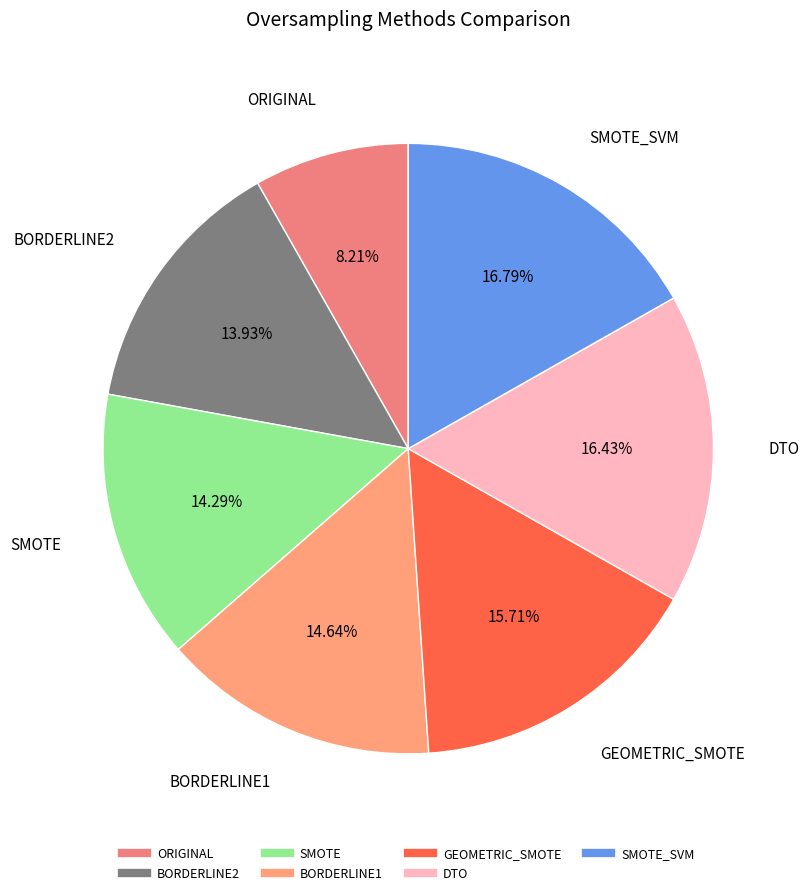

Does any single category account for the majority?

No